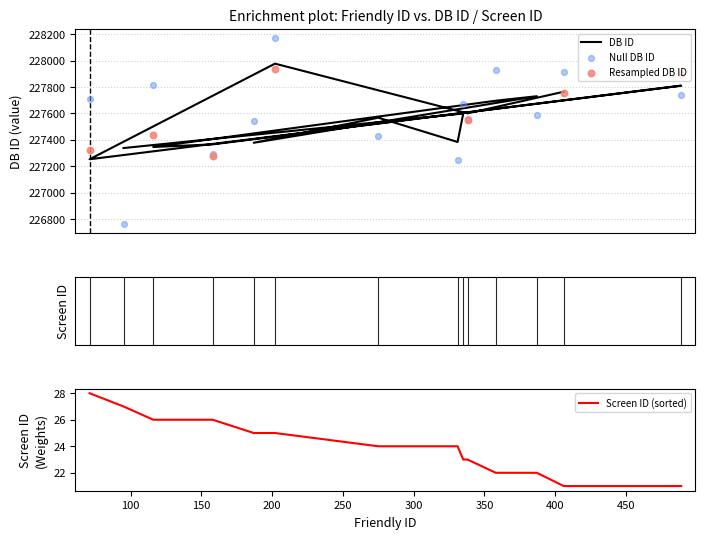

Which has a higher value, 187 or 358?

358